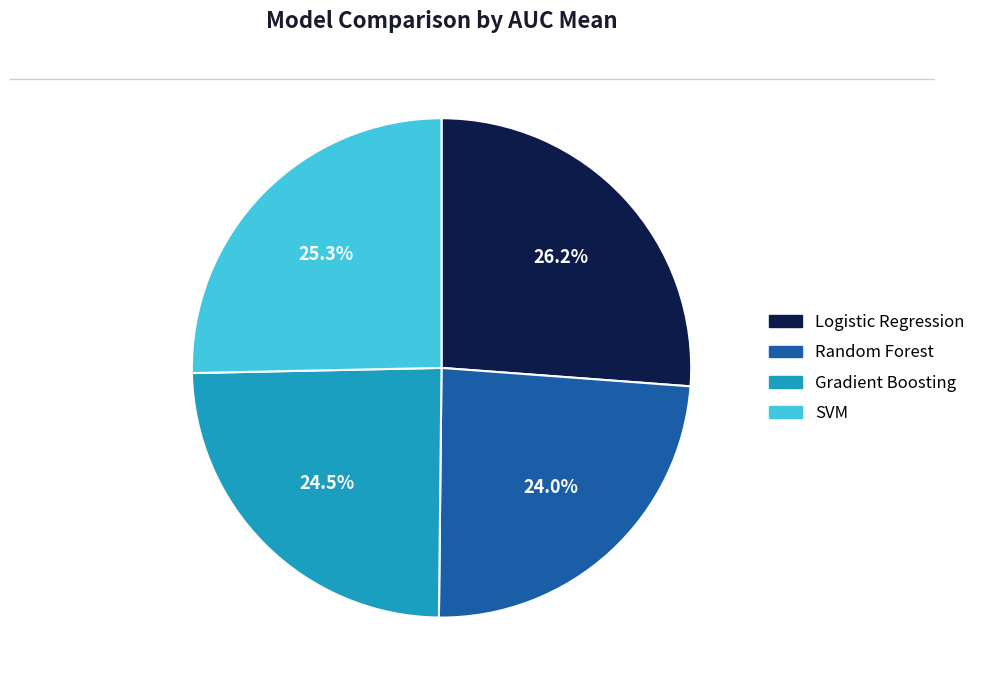

Does SVM account for over 50% of the chart?

No